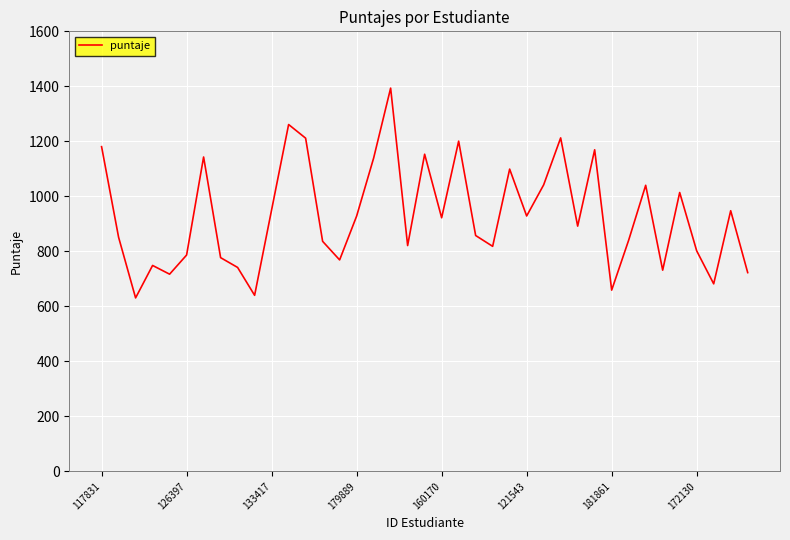

What is the difference between the maximum and minimum values?

762.9